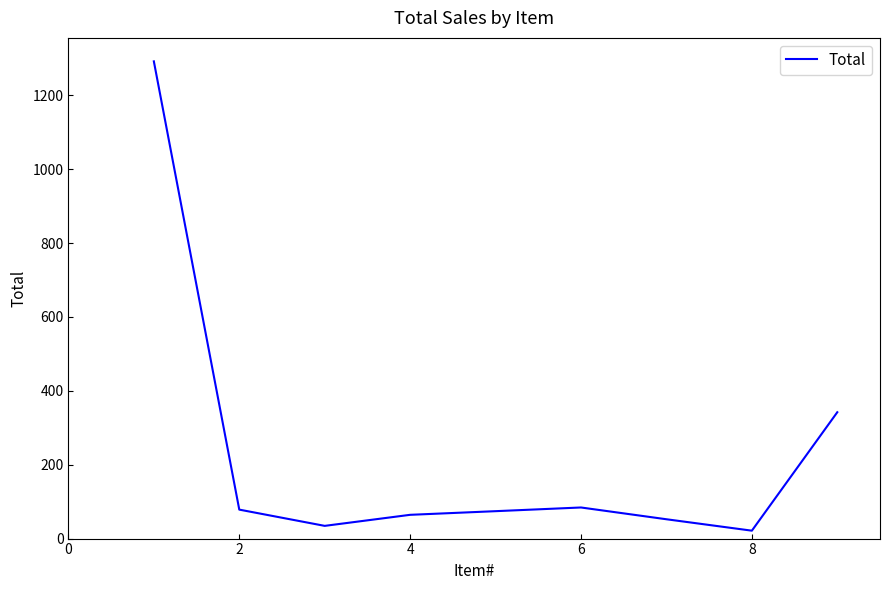

What is the value of the 5th point from the left?

74.2